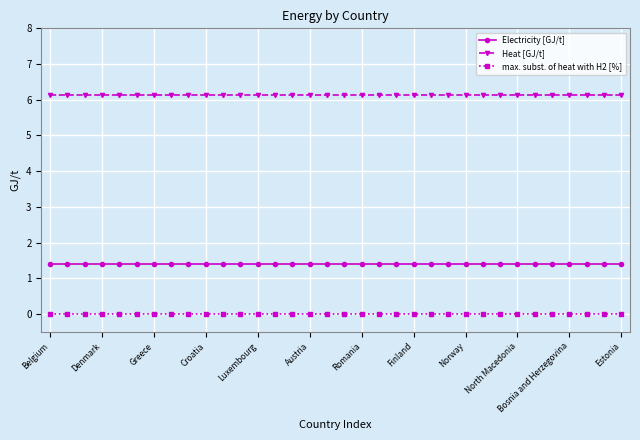

List the series in order of their overall mean, highest first.

Heat [GJ/t], Electricity [GJ/t], max. subst. of heat with H2 [%]